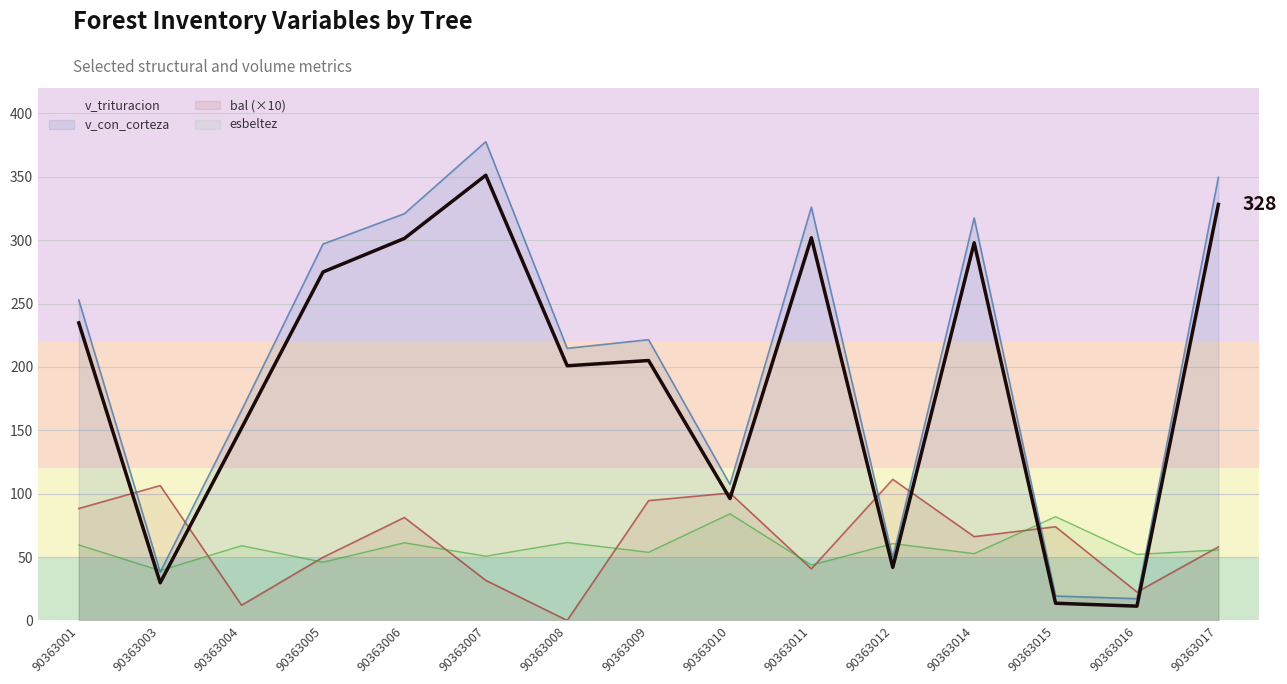

Reading right to left, list all the values displayed in this chart.

v_trituracion: 328.2	11.3	13.6	297.9	41.9	301.9	96.1	205.0	200.9	351.2	301.3	274.9	151.8	29.7	234.7
v_con_corteza: 349.5	17.1	19.3	317.5	49.5	326.1	107.3	221.5	214.7	377.7	320.9	296.9	165.8	38.1	252.8
bal (×10): 58.0	22.4	73.9	66.1	111.3	40.7	100.5	94.5	0.0	31.6	81.2	49.8	12.0	106.4	88.3
esbeltez: 55.7	52.1	81.9	52.7	60.6	43.7	84.1	53.8	61.5	50.7	61.3	46.0	59.0	39.3	59.6